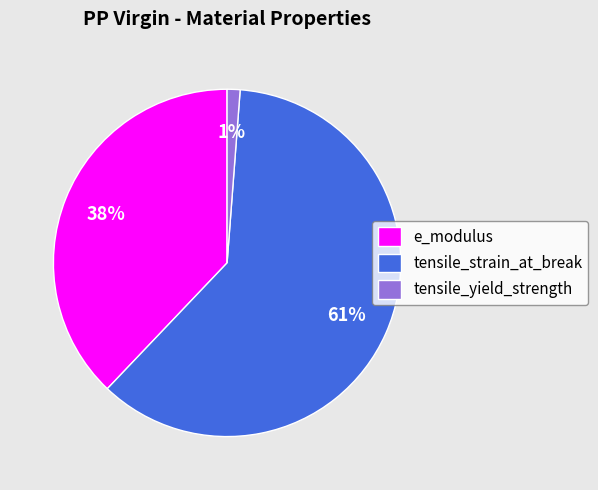

Which slice is the smallest?

tensile_yield_strength